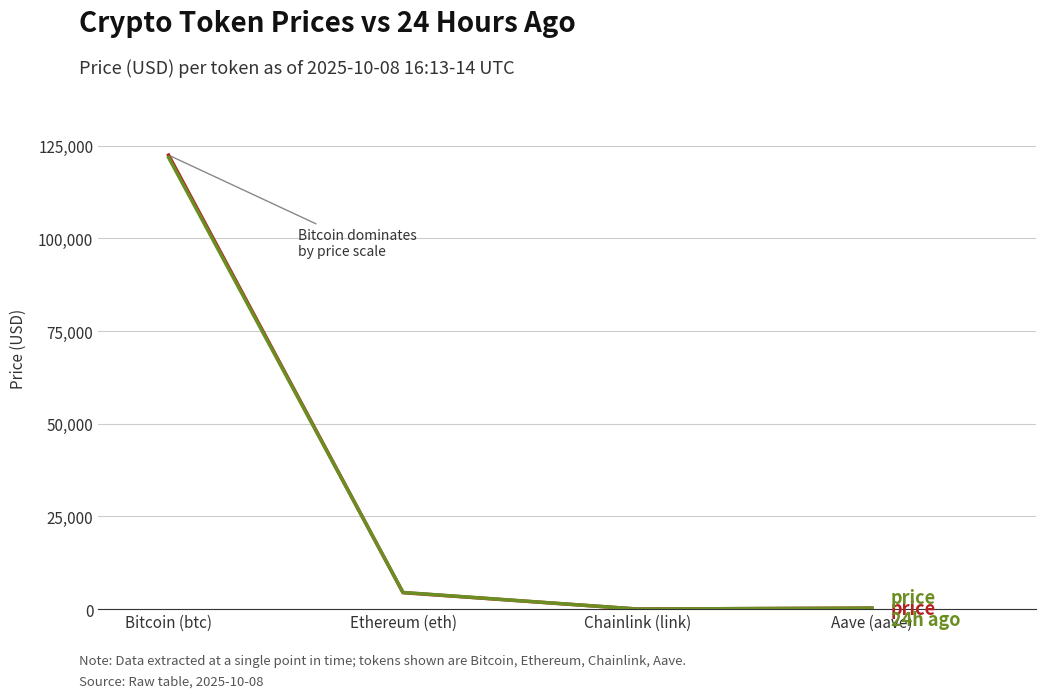

At which category is the sum across all series the highest?

Bitcoin (btc)